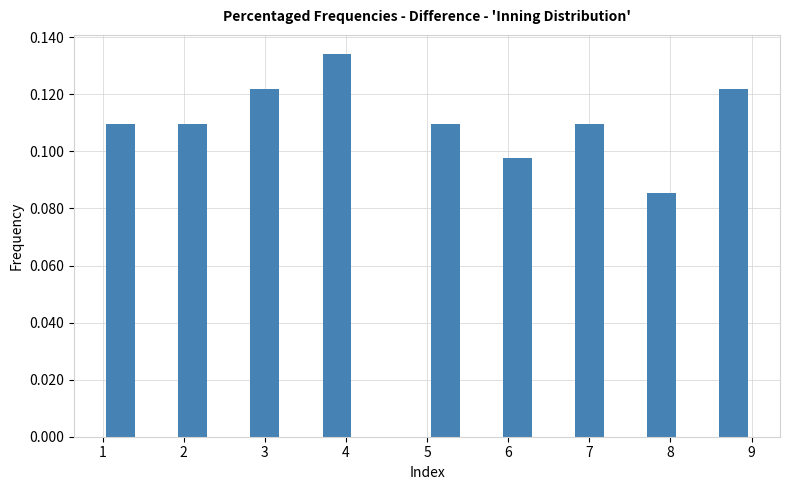

What is the height of the bar covering 6.8 to 7.2 on the x-axis? Neither the bar edges nor the heights are printed on the chart, so give them approximately, as read against the axes.

0.110